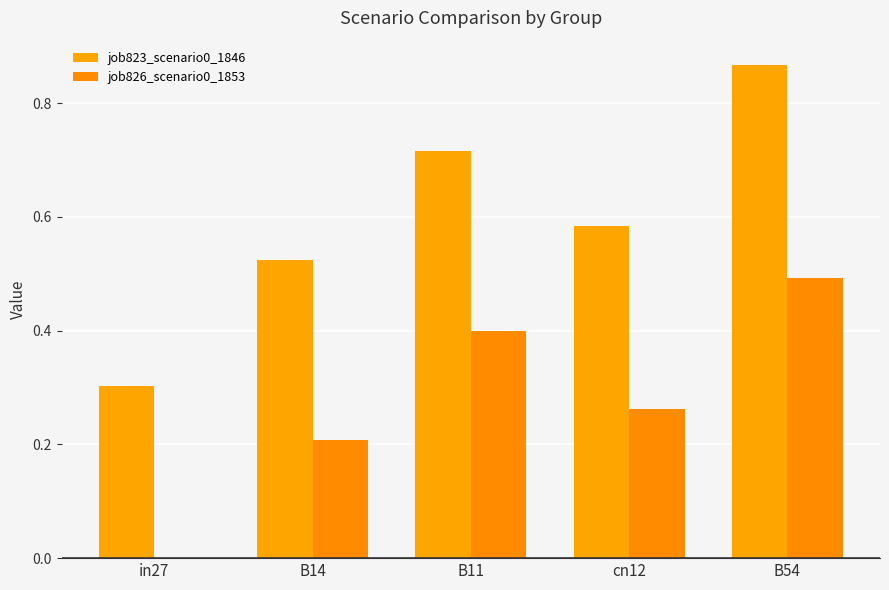

What is the sum of the job826_scenario0_1853 values at B14 and B11?

0.6